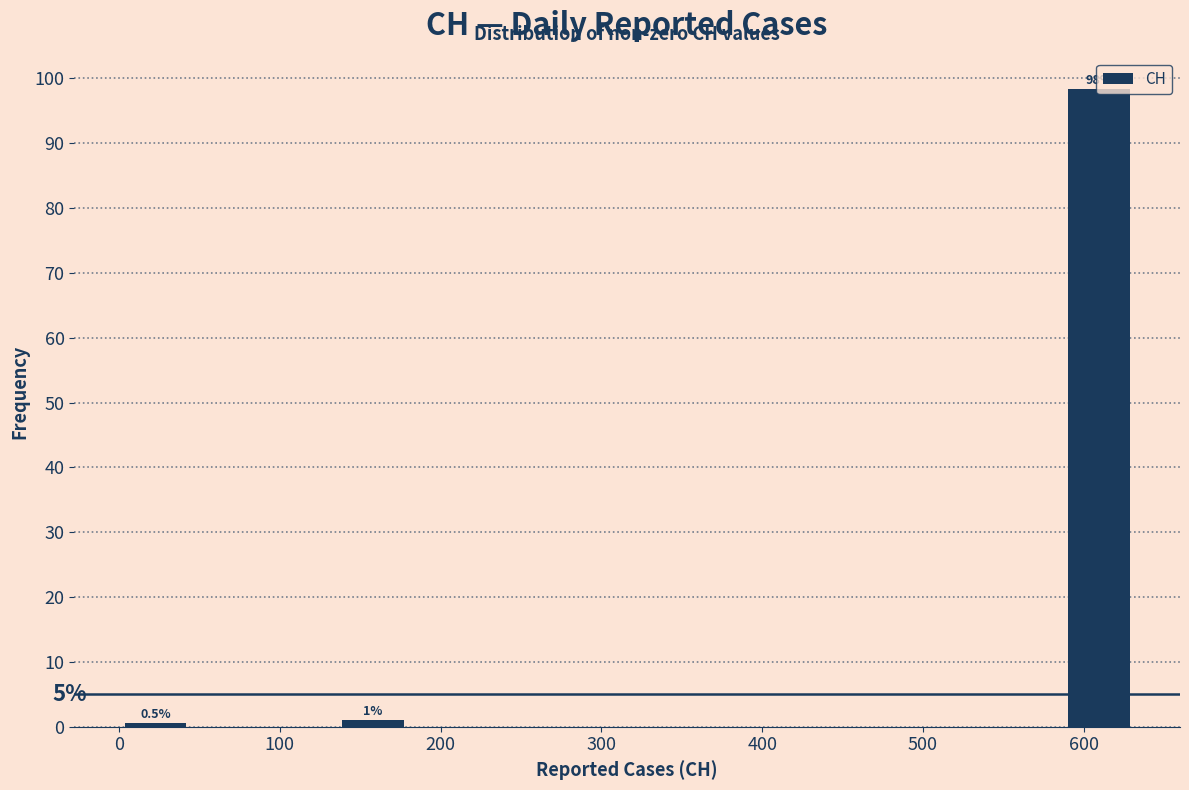

Which range on the x-axis has the tallest bar?

590 to 630